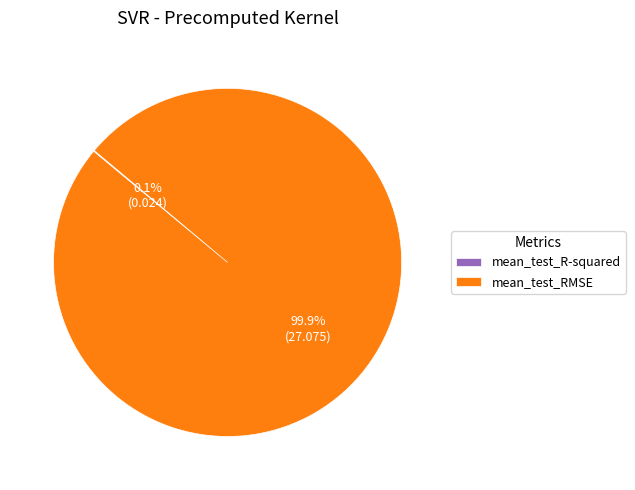

To the nearest percent, what percentage of the pie is mean_test_RMSE?

100%